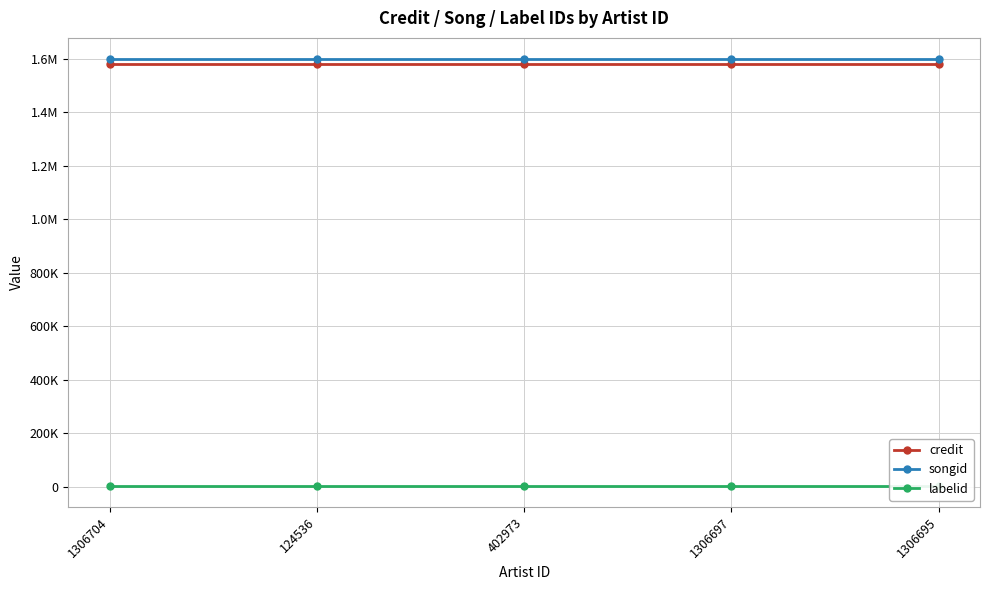

What position from the right is 1306697?

2